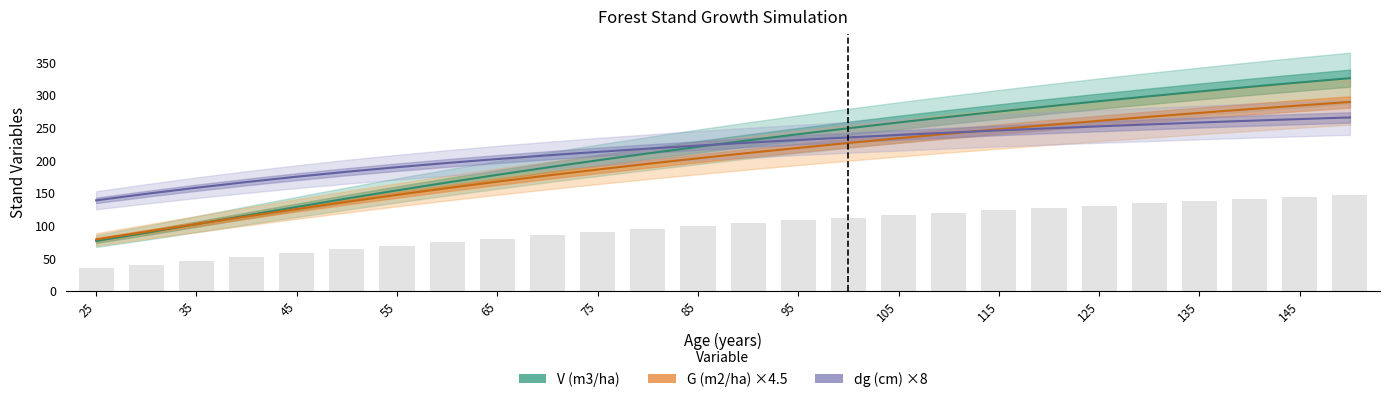

Reading left to right, list all the values displayed in this chart.

V (m3/ha): 76.4	89.0	102.2	115.4	128.5	141.4	153.8	165.9	177.7	189.0	199.9	210.4	220.5	230.4	239.8	249.0	257.8	266.4	274.6	282.6	290.4	297.9	305.2	312.3	319.1	325.7
G (m2/ha) ×4.5: 78.8	90.6	102.3	113.9	125.3	136.4	147.0	157.3	167.2	176.7	185.8	194.5	203.0	211.1	218.9	226.4	233.7	240.7	247.5	254.0	260.4	266.5	272.5	278.2	283.8	289.3
dg (cm) ×8: 138.6	148.6	157.9	166.6	174.8	182.4	189.4	195.8	201.8	207.5	212.8	217.8	222.5	226.9	231.0	235.0	238.7	242.2	245.7	248.9	251.9	254.9	257.8	260.5	263.0	265.5